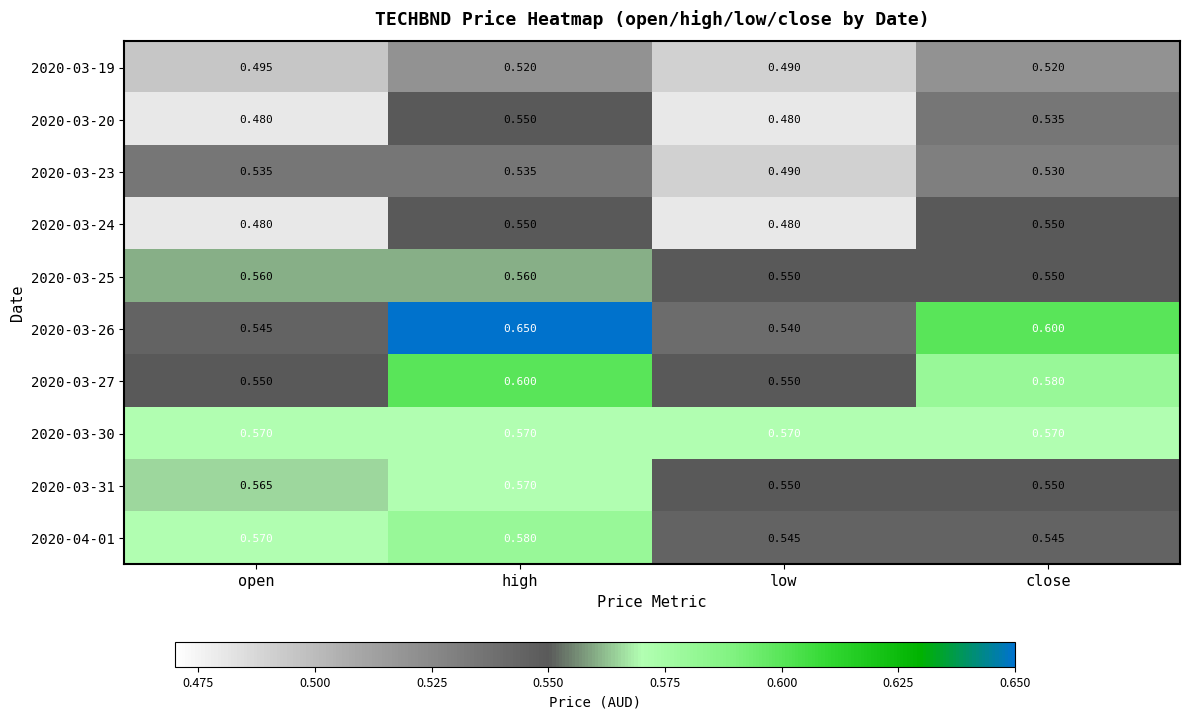

Which category has the highest value across all series?

high